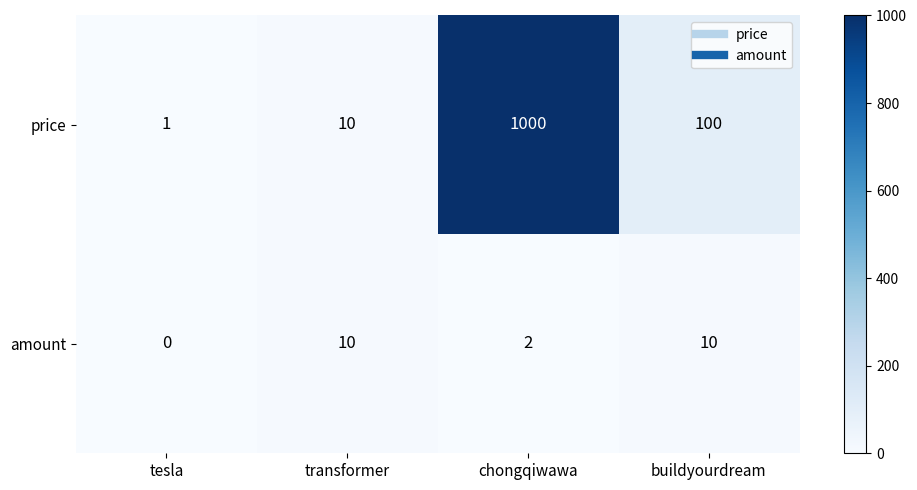

How many categories are shown in the chart?

4